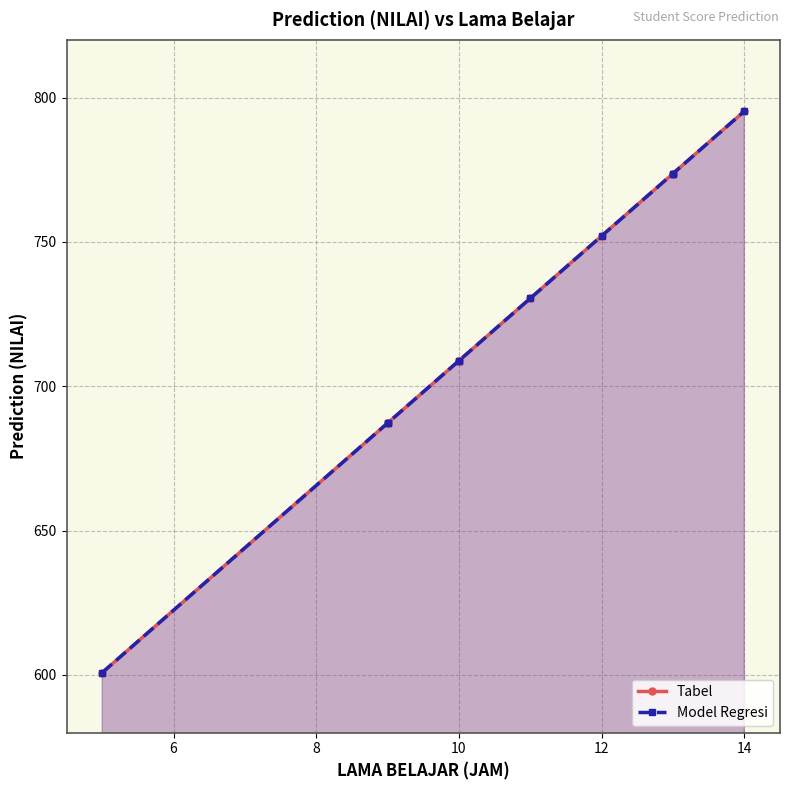

Between 6 and 10, which series saw the biggest shift?

Model Regresi